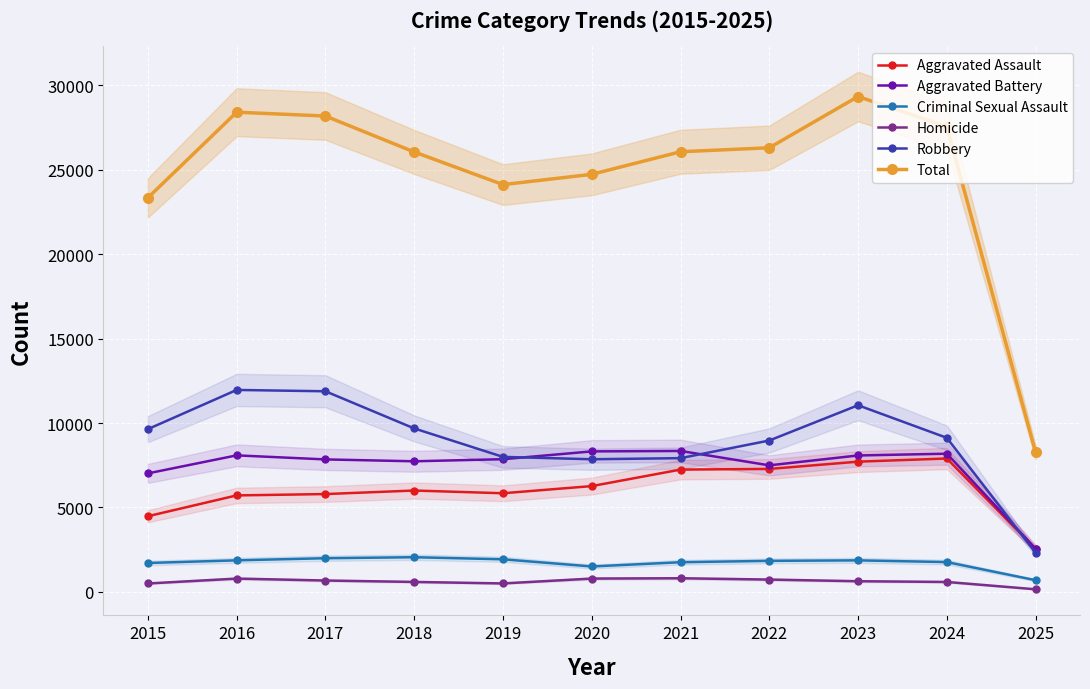

Reading right to left, extract all data points from this chart.

Aggravated Assault: 2025=2547	2024=7900	2023=7712	2022=7281	2021=7242	2020=6265	2019=5841	2018=6002	2017=5793	2016=5713	2015=4480
Aggravated Battery: 2025=2558	2024=8184	2023=8079	2022=7494	2021=8346	2020=8320	2019=7858	2018=7734	2017=7845	2016=8085	2015=7018
Criminal Sexual Assault: 2025=691	2024=1764	2023=1866	2022=1837	2021=1755	2020=1504	2019=1929	2018=2052	2017=1993	2016=1867	2015=1710
Homicide: 2025=152	2024=587	2023=630	2022=728	2021=806	2020=787	2019=499	2018=588	2017=672	2016=786	2015=496
Robbery: 2025=2310	2024=9123	2023=11053	2022=8965	2021=7920	2020=7855	2019=7995	2018=9681	2017=11881	2016=11960	2015=9638
Total: 2025=8258	2024=27558	2023=29340	2022=26305	2021=26069	2020=24731	2019=24122	2018=26057	2017=28184	2016=28411	2015=23342